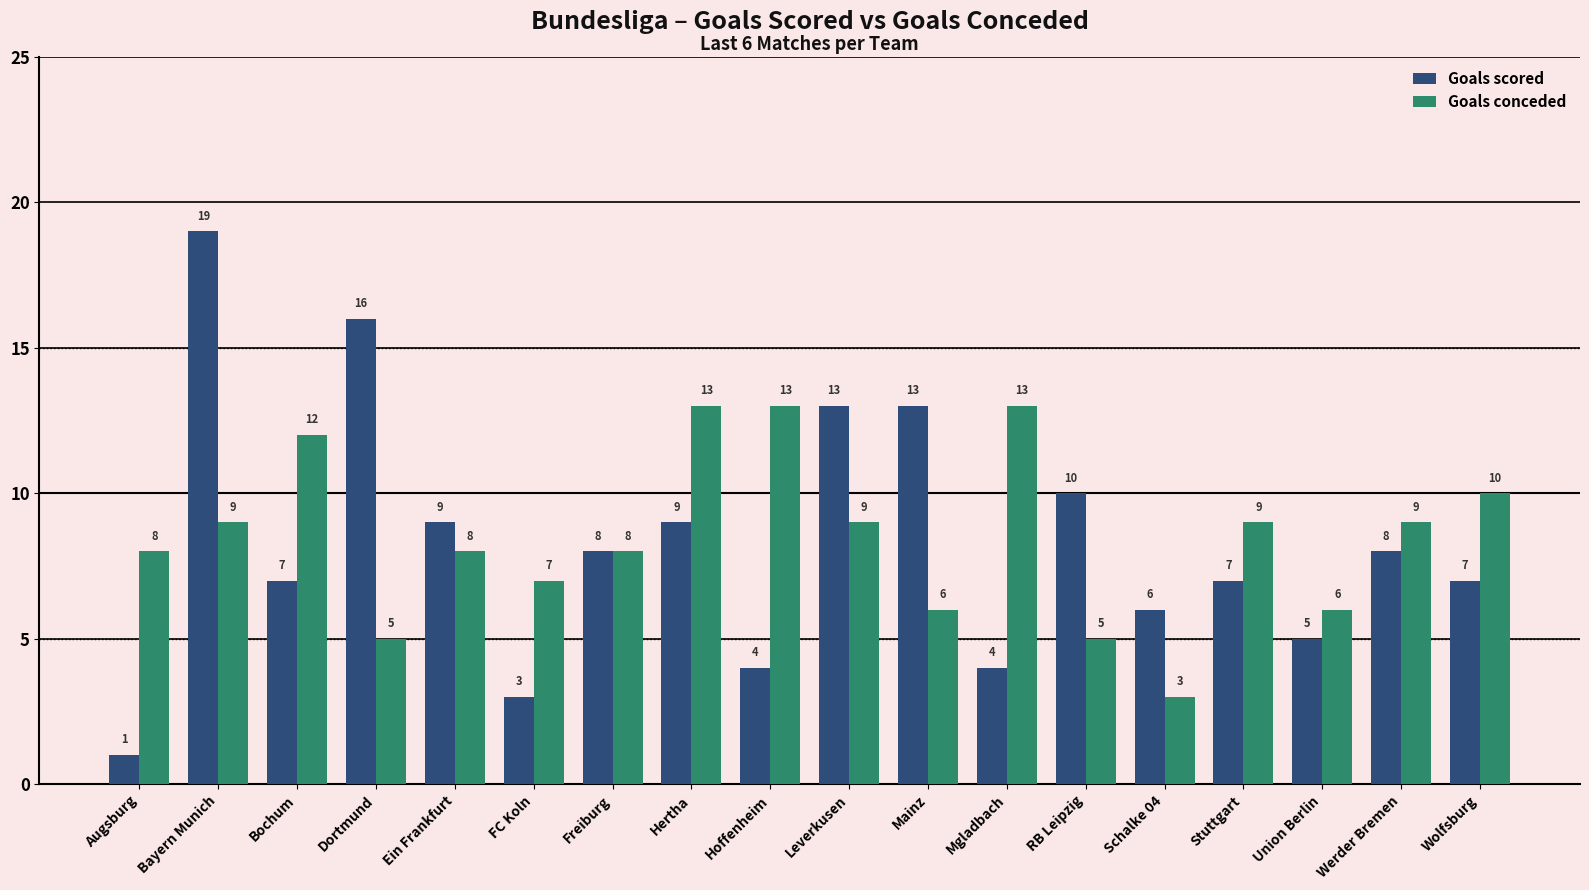

What is the maximum value shown in the chart?

19